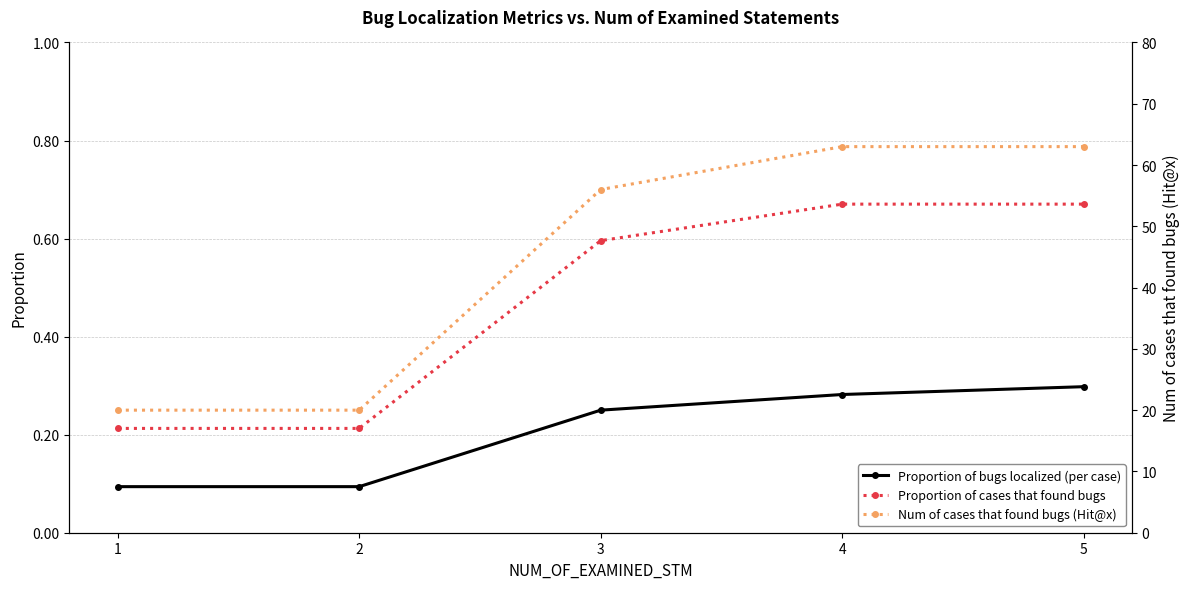

How many lines are shown in the chart?

3